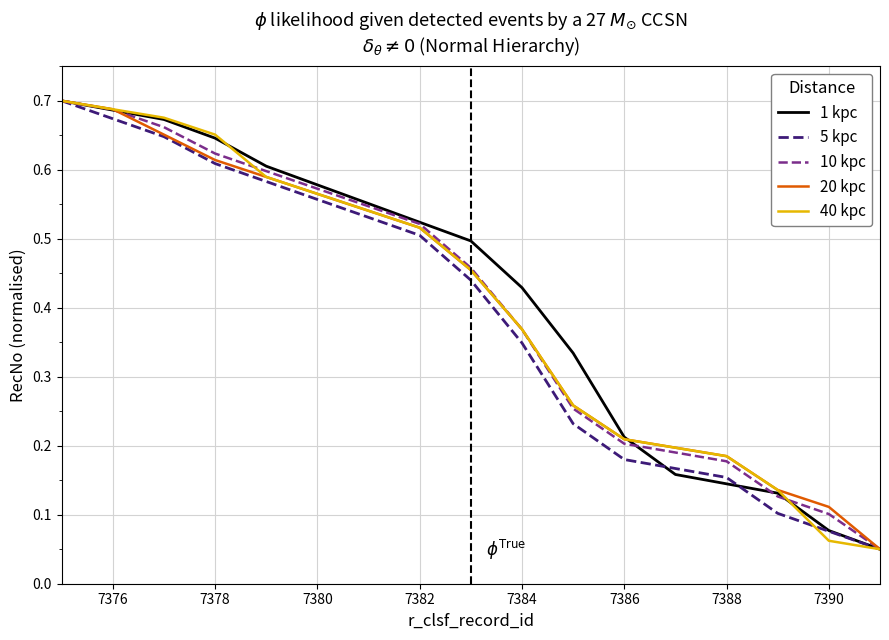

How many distinct data groups are displayed?

5